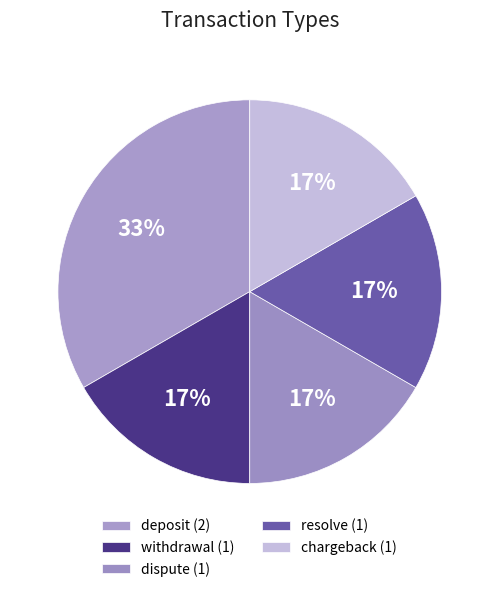

What percentage is NOT represented by dispute?

83.3%